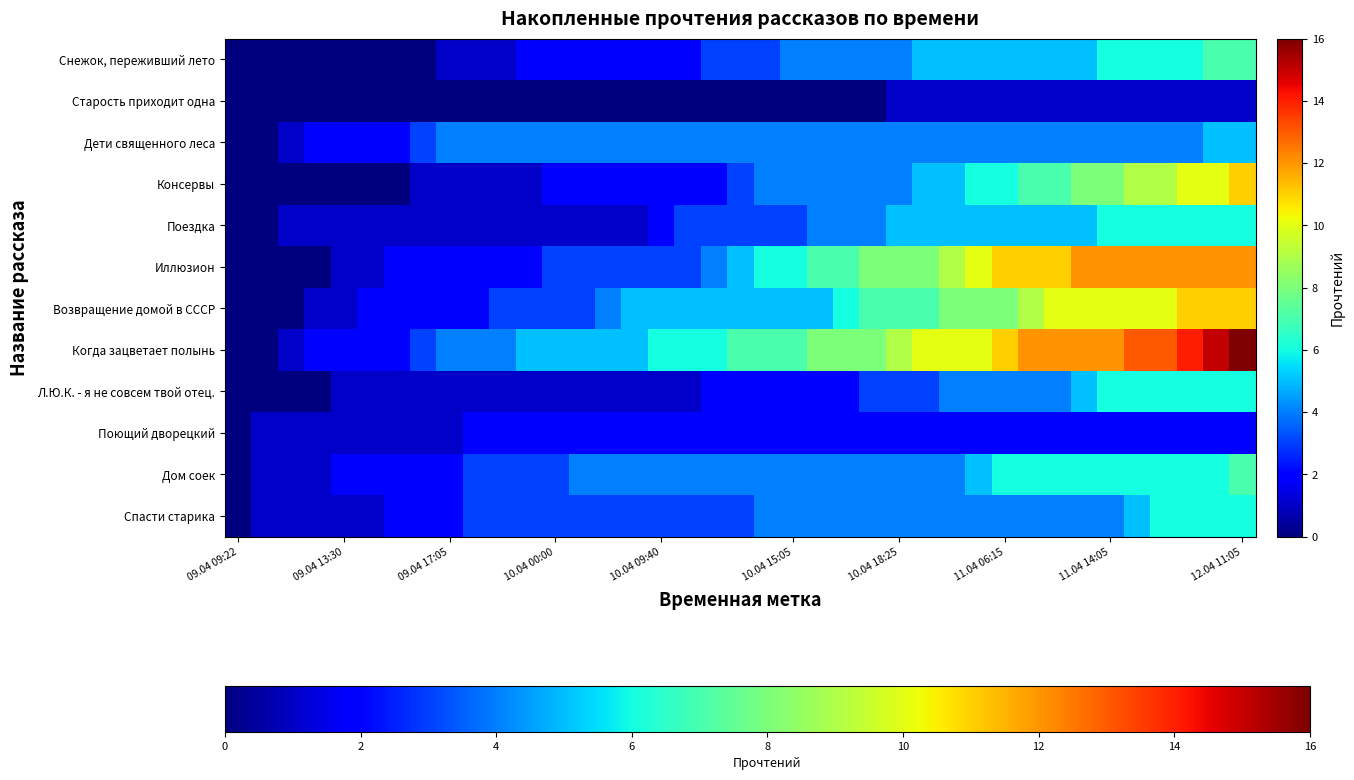

At which category does the chart reach its minimum across all series?

09.04 09:22